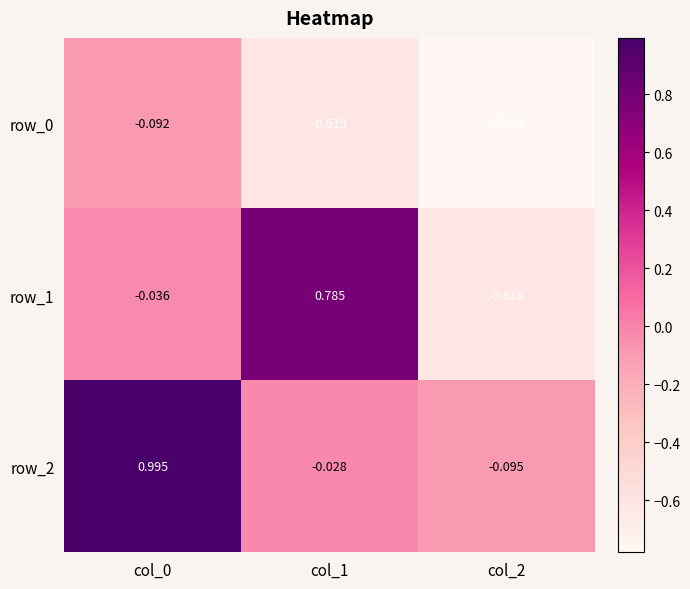

Is the value of row_0 at col_1 greater than the value of row_2 at col_1?

No